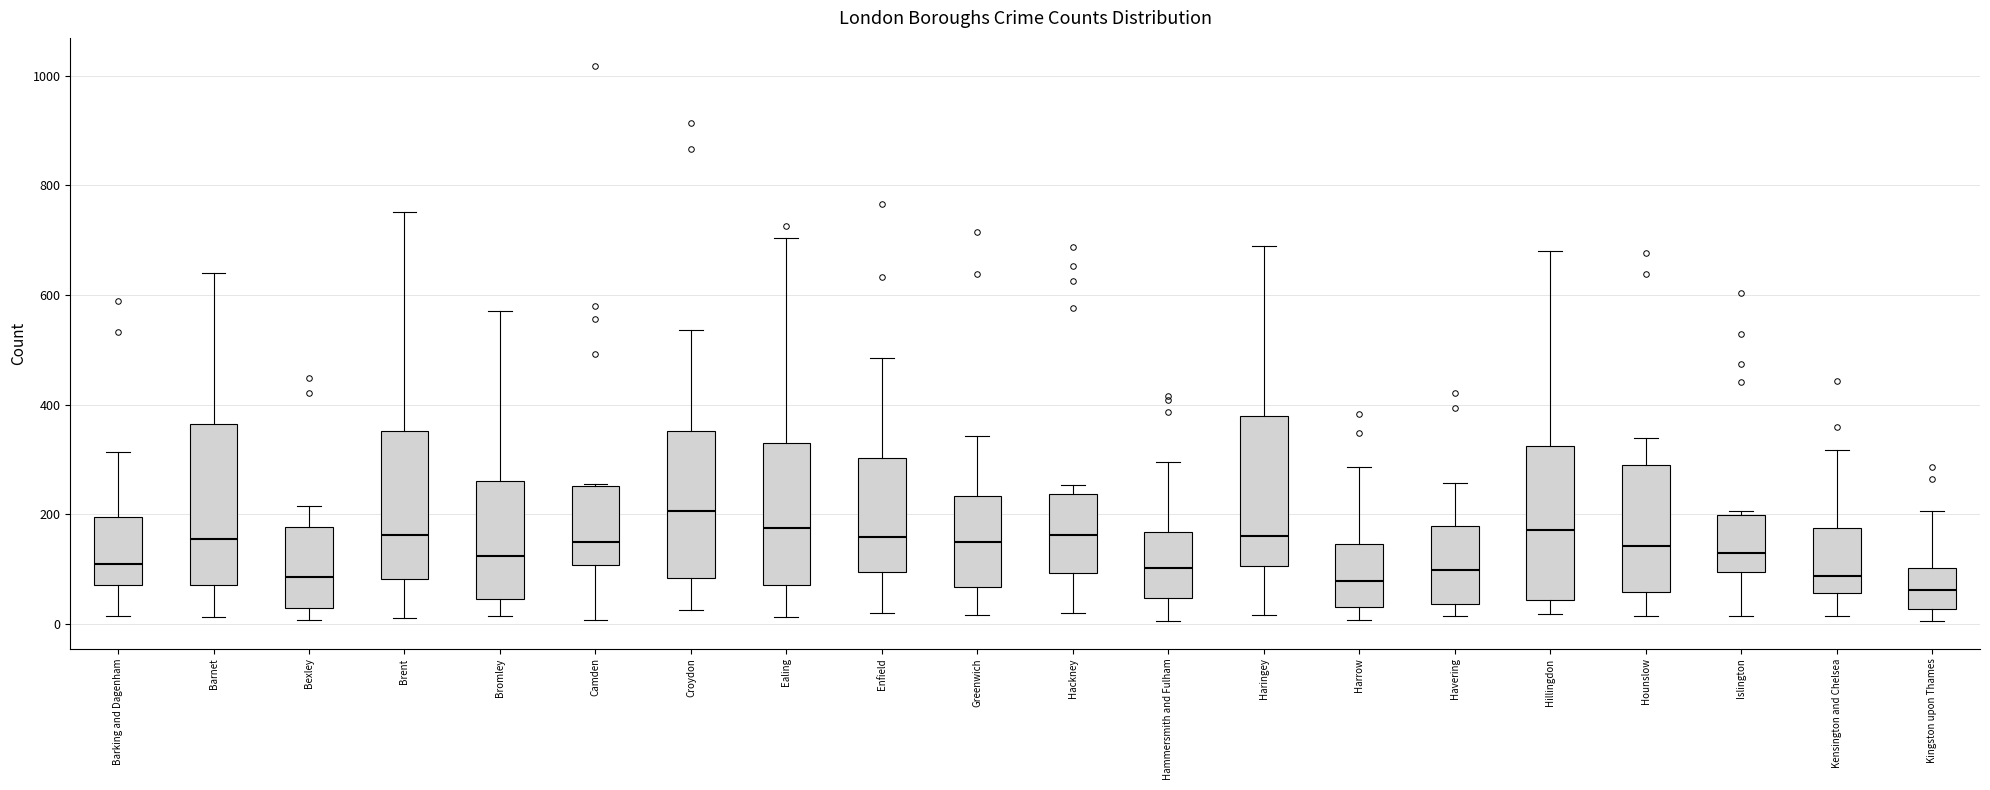

Which box's median line is the highest?

Croydon